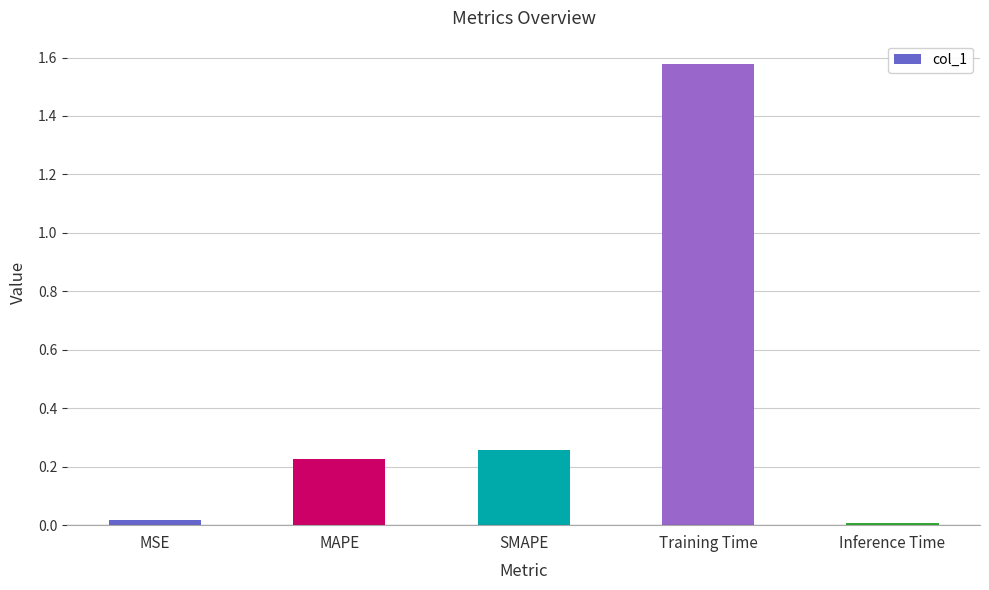

Does the chart contain stacked bars?

No